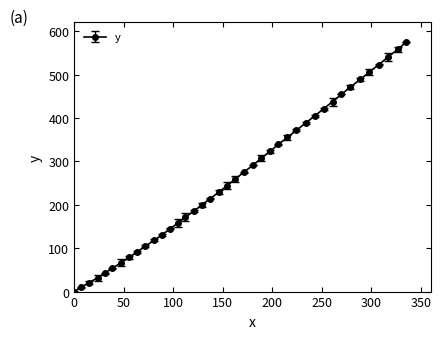

What is the greatest value displayed?

575.1